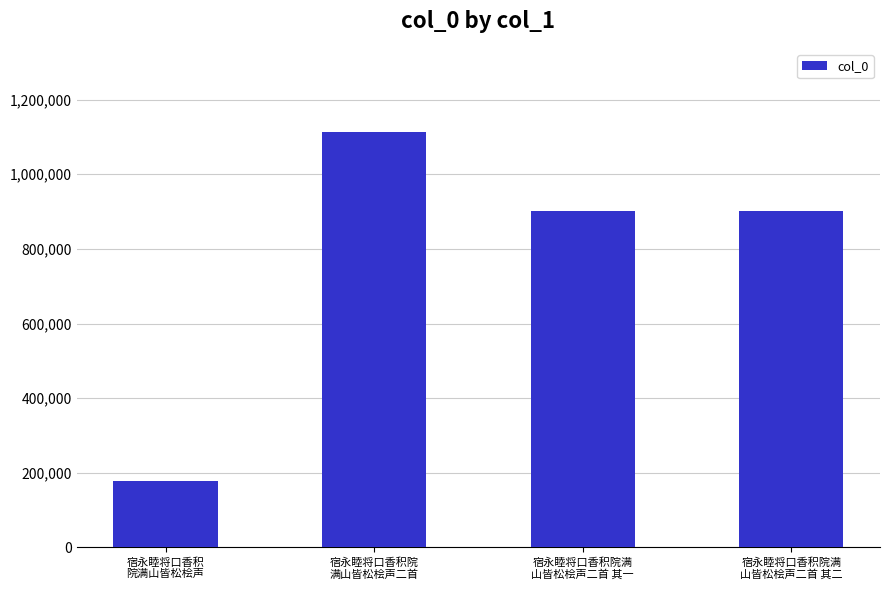

What is the difference between the maximum and minimum values?

934594